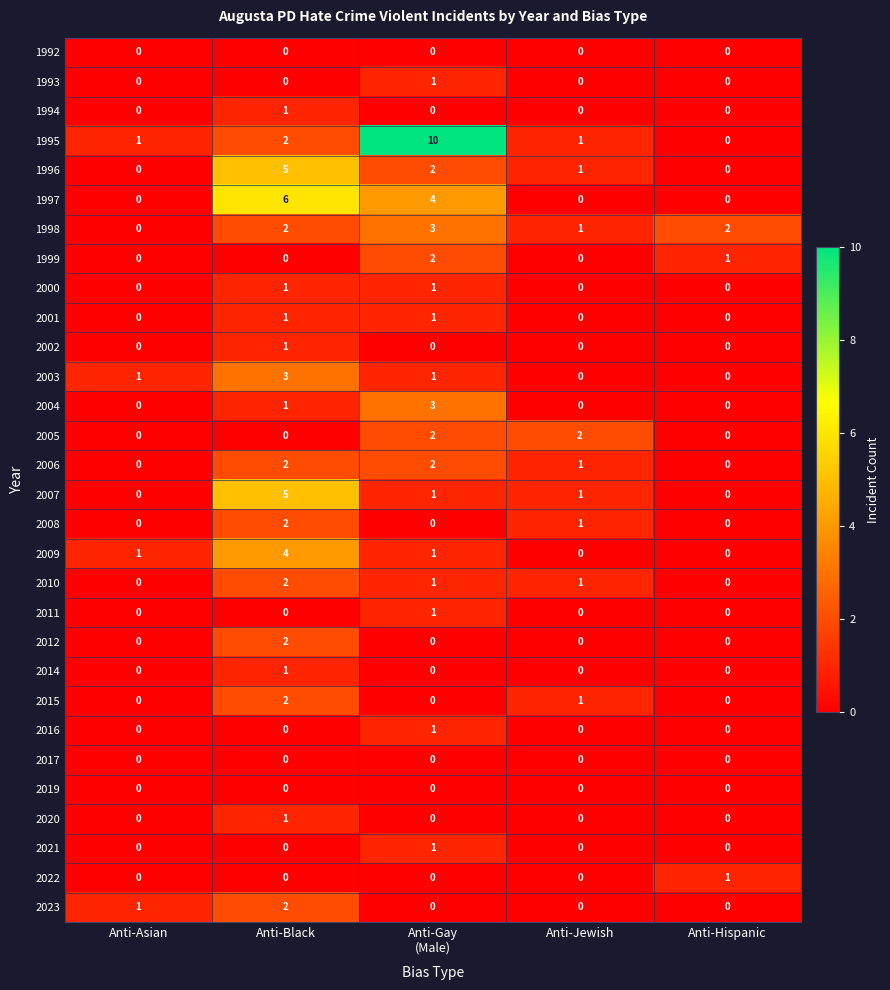

True or false: 2007 has a value of 0 at Anti-Hispanic.

True